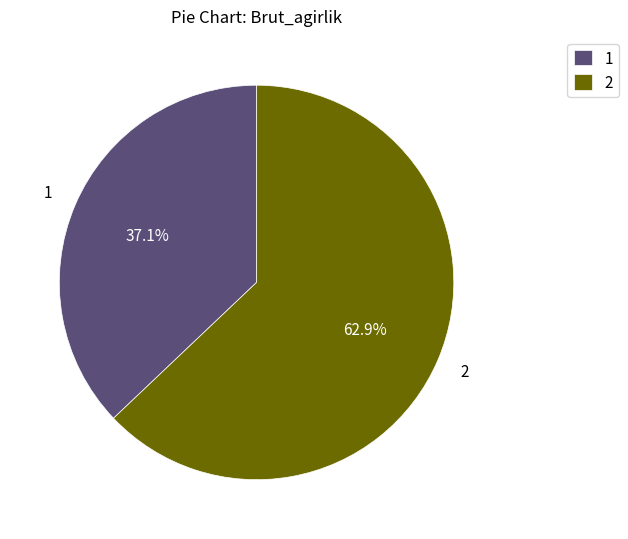

Combined, do 1 and 2 account for over 50%?

Yes